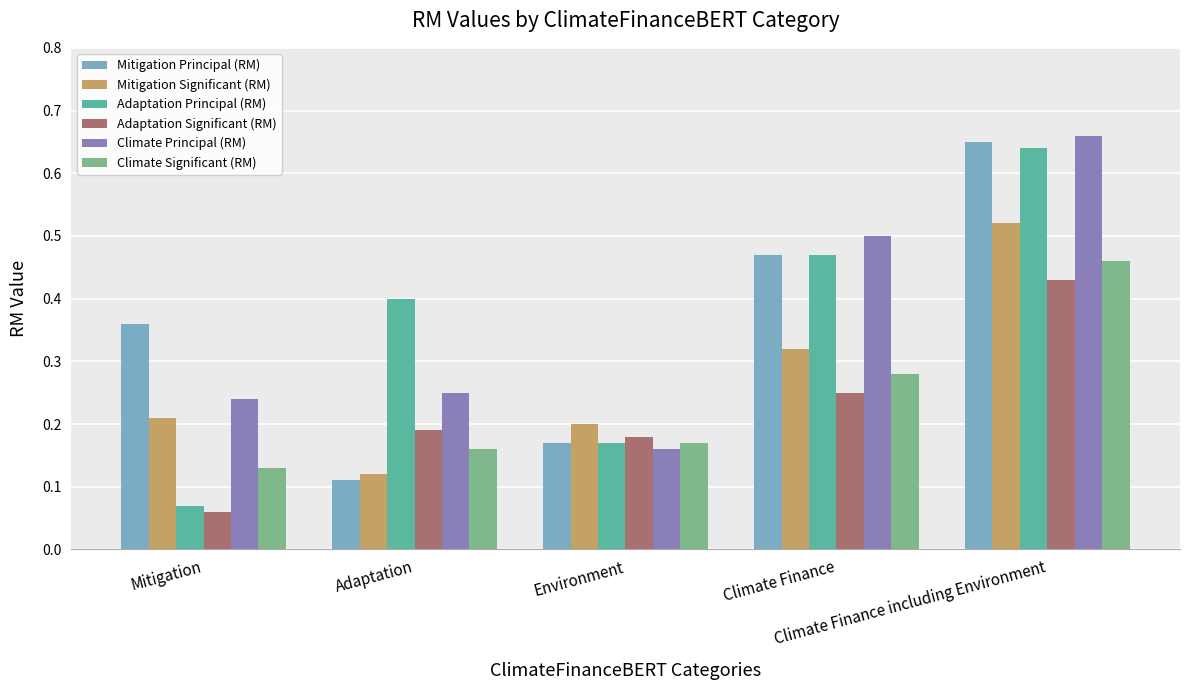

At which label is Adaptation Significant (RM) closest to 0?

Mitigation